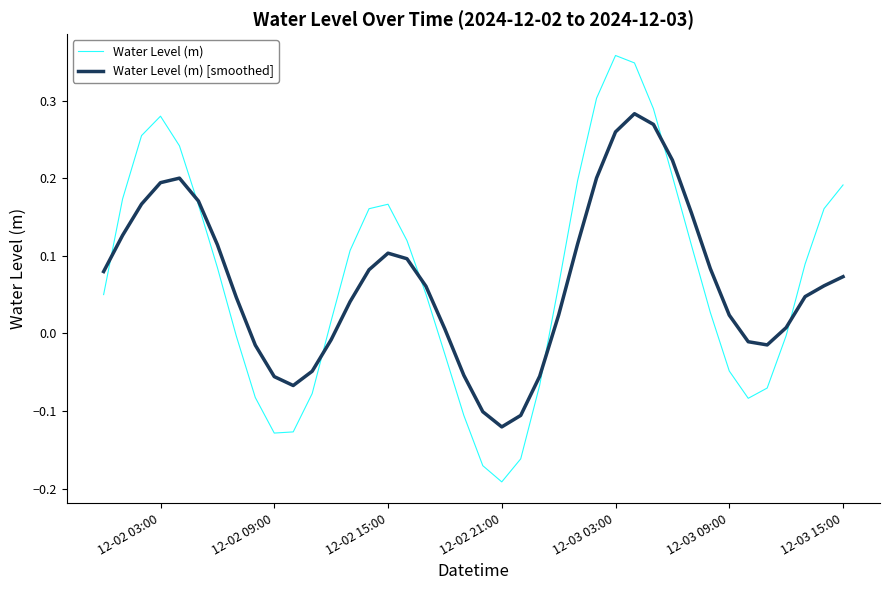

Which series has the widest spread of values?

Water Level (m)